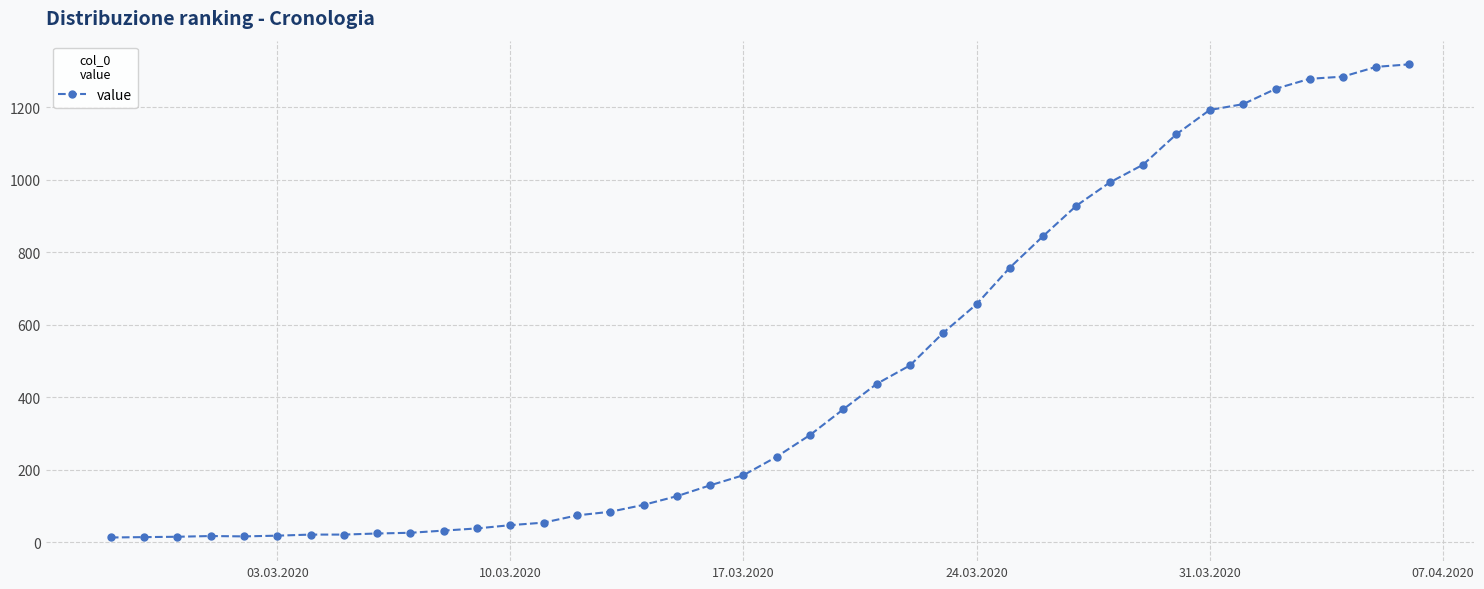

What is the difference between the second highest and minimum values?

1299